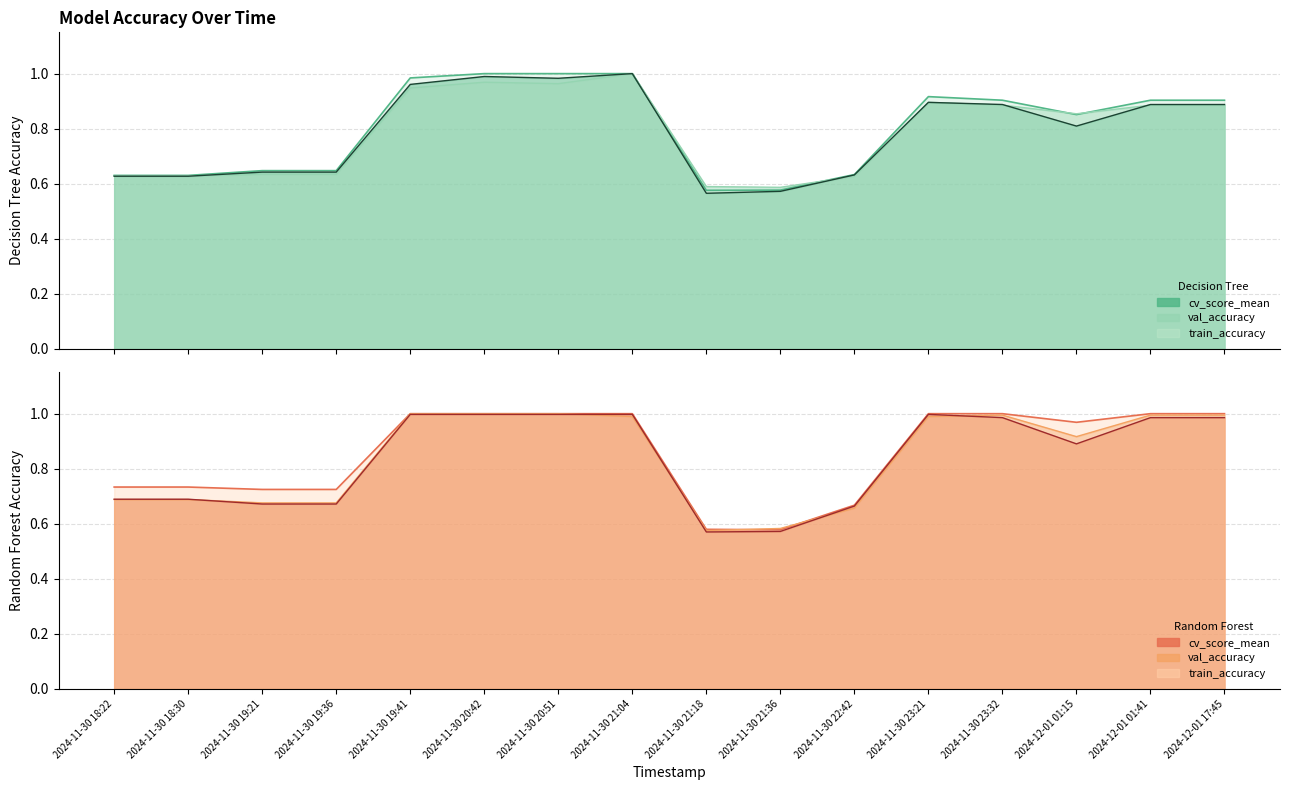

Reading left to right, what are all the values shown in this chart?

decision_tree_train: 2024-11-30 18:22=0.6	2024-11-30 18:30=0.6	2024-11-30 19:21=0.6	2024-11-30 19:36=0.6	2024-11-30 19:41=1.0	2024-11-30 20:42=1.0	2024-11-30 20:51=1.0	2024-11-30 21:04=1.0	2024-11-30 21:18=0.6	2024-11-30 21:36=0.6	2024-11-30 22:42=0.6	2024-11-30 23:21=0.9	2024-11-30 23:32=0.9	2024-12-01 01:15=0.9	2024-12-01 01:41=0.9	2024-12-01 17:45=0.9
decision_tree_val: 2024-11-30 18:22=0.6	2024-11-30 18:30=0.6	2024-11-30 19:21=0.6	2024-11-30 19:36=0.6	2024-11-30 19:41=0.9	2024-11-30 20:42=1.0	2024-11-30 20:51=1.0	2024-11-30 21:04=1.0	2024-11-30 21:18=0.6	2024-11-30 21:36=0.6	2024-11-30 22:42=0.6	2024-11-30 23:21=0.9	2024-11-30 23:32=0.9	2024-12-01 01:15=0.9	2024-12-01 01:41=0.9	2024-12-01 17:45=0.9
decision_tree_cv: 2024-11-30 18:22=0.6	2024-11-30 18:30=0.6	2024-11-30 19:21=0.6	2024-11-30 19:36=0.6	2024-11-30 19:41=1.0	2024-11-30 20:42=1.0	2024-11-30 20:51=1.0	2024-11-30 21:04=1.0	2024-11-30 21:18=0.6	2024-11-30 21:36=0.6	2024-11-30 22:42=0.6	2024-11-30 23:21=0.9	2024-11-30 23:32=0.9	2024-12-01 01:15=0.8	2024-12-01 01:41=0.9	2024-12-01 17:45=0.9
random_forest_train: 2024-11-30 18:22=0.7	2024-11-30 18:30=0.7	2024-11-30 19:21=0.7	2024-11-30 19:36=0.7	2024-11-30 19:41=1.0	2024-11-30 20:42=1.0	2024-11-30 20:51=1.0	2024-11-30 21:04=1.0	2024-11-30 21:18=0.6	2024-11-30 21:36=0.6	2024-11-30 22:42=0.7	2024-11-30 23:21=1.0	2024-11-30 23:32=1.0	2024-12-01 01:15=1.0	2024-12-01 01:41=1.0	2024-12-01 17:45=1.0
random_forest_val: 2024-11-30 18:22=0.7	2024-11-30 18:30=0.7	2024-11-30 19:21=0.7	2024-11-30 19:36=0.7	2024-11-30 19:41=1.0	2024-11-30 20:42=1.0	2024-11-30 20:51=1.0	2024-11-30 21:04=1.0	2024-11-30 21:18=0.6	2024-11-30 21:36=0.6	2024-11-30 22:42=0.7	2024-11-30 23:21=1.0	2024-11-30 23:32=1.0	2024-12-01 01:15=0.9	2024-12-01 01:41=1.0	2024-12-01 17:45=1.0
random_forest_cv: 2024-11-30 18:22=0.7	2024-11-30 18:30=0.7	2024-11-30 19:21=0.7	2024-11-30 19:36=0.7	2024-11-30 19:41=1.0	2024-11-30 20:42=1.0	2024-11-30 20:51=1.0	2024-11-30 21:04=1.0	2024-11-30 21:18=0.6	2024-11-30 21:36=0.6	2024-11-30 22:42=0.7	2024-11-30 23:21=1.0	2024-11-30 23:32=1.0	2024-12-01 01:15=0.9	2024-12-01 01:41=1.0	2024-12-01 17:45=1.0